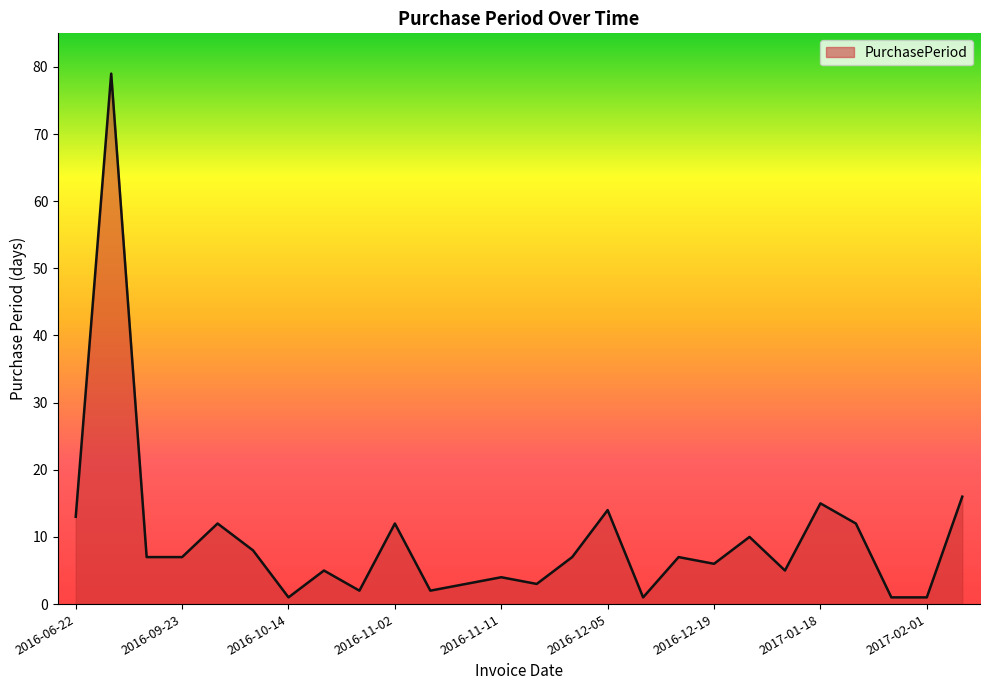

What is the maximum value shown in the chart?

79